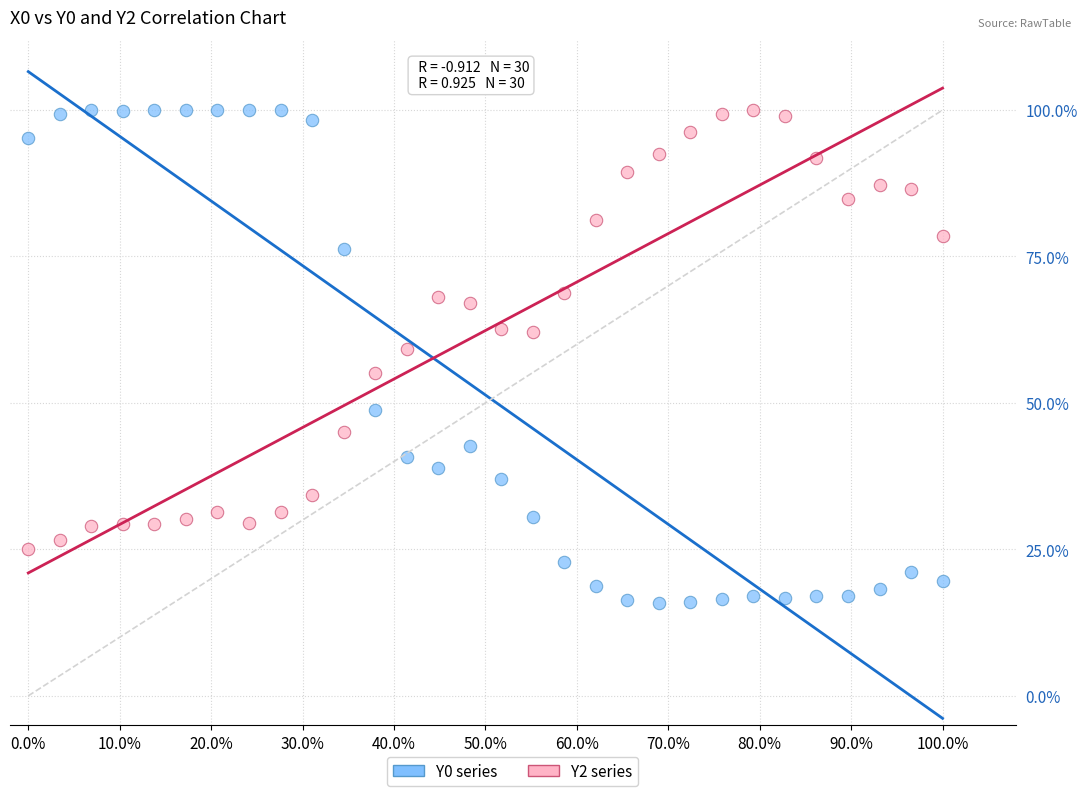

What are all the series names shown in the legend?

Y0 series, Y2 series